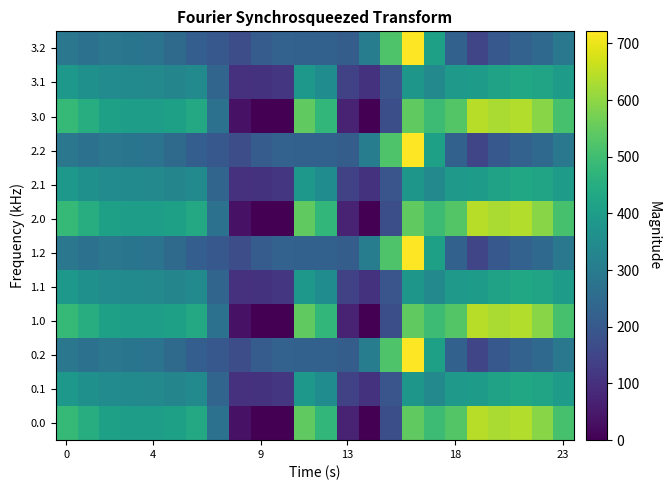

How many categories are shown in the chart?

24